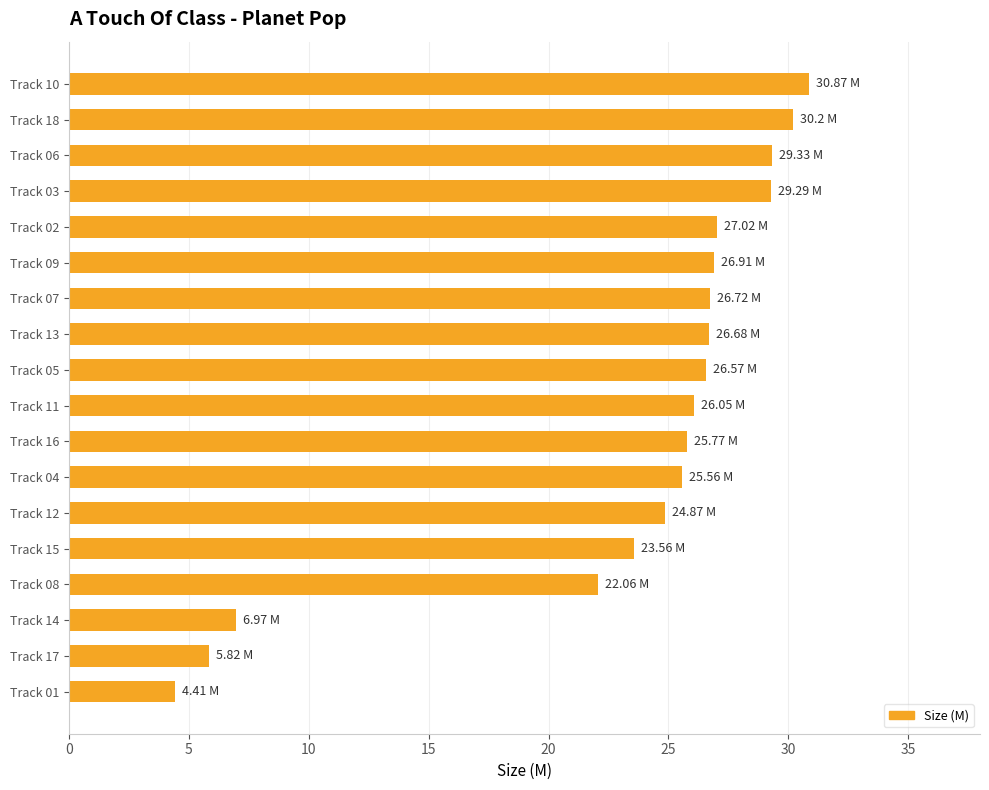

How many series are shown in this chart?

1